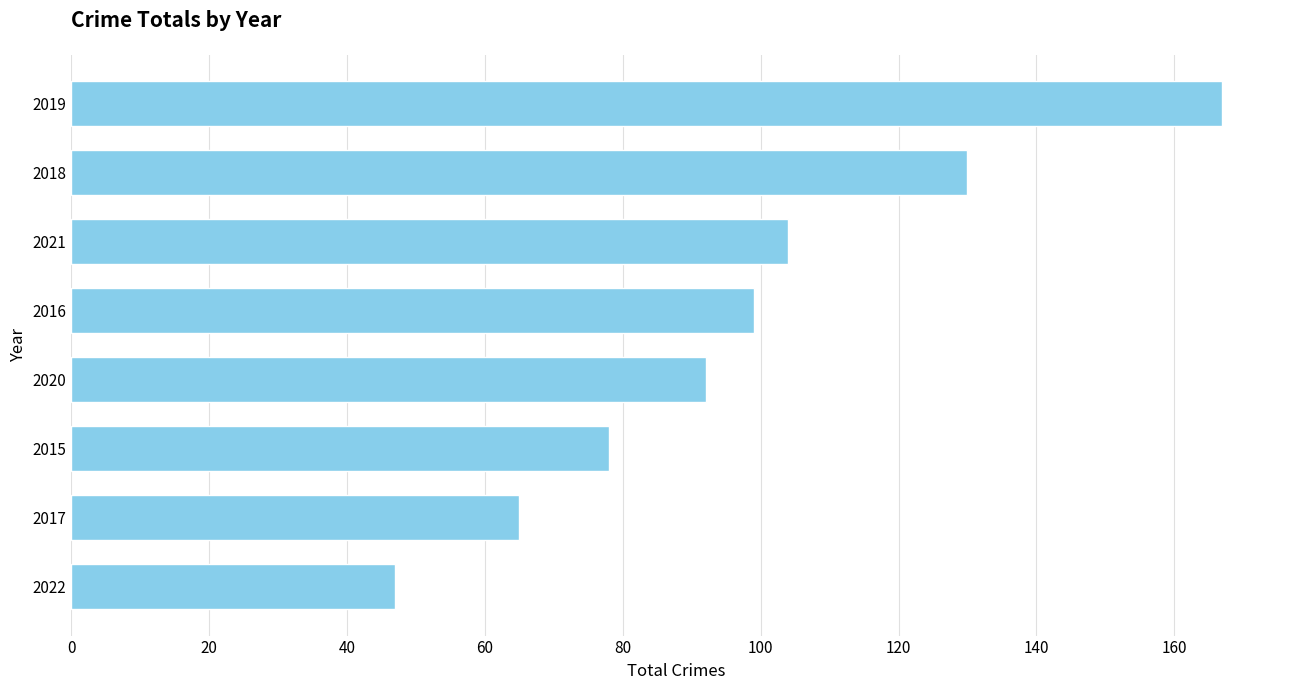

At which category does the chart reach its minimum across all series?

2022